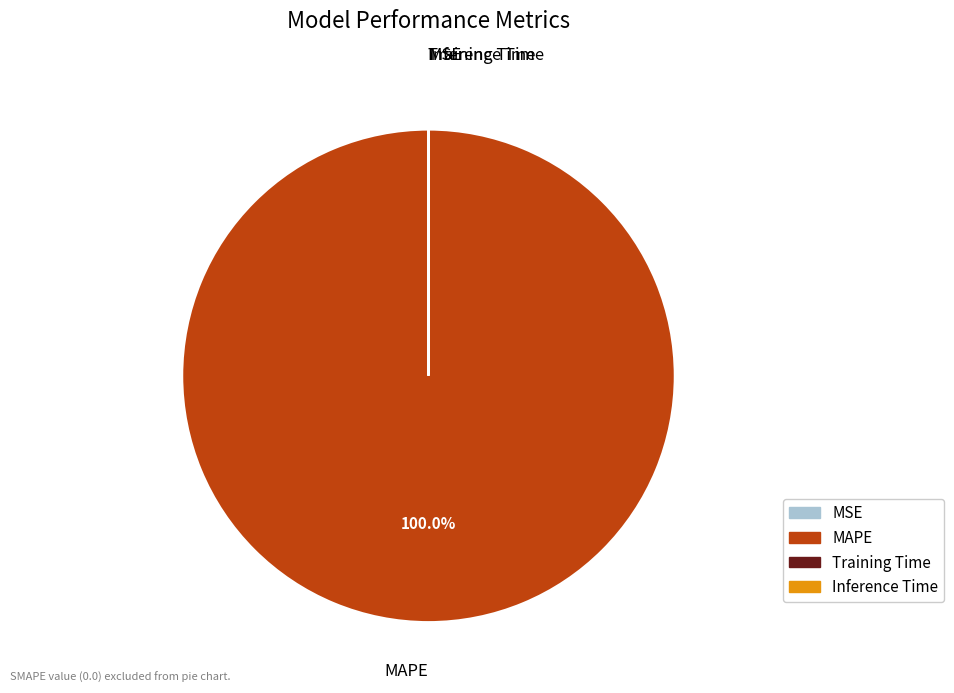

Is there a majority slice in this chart?

Yes